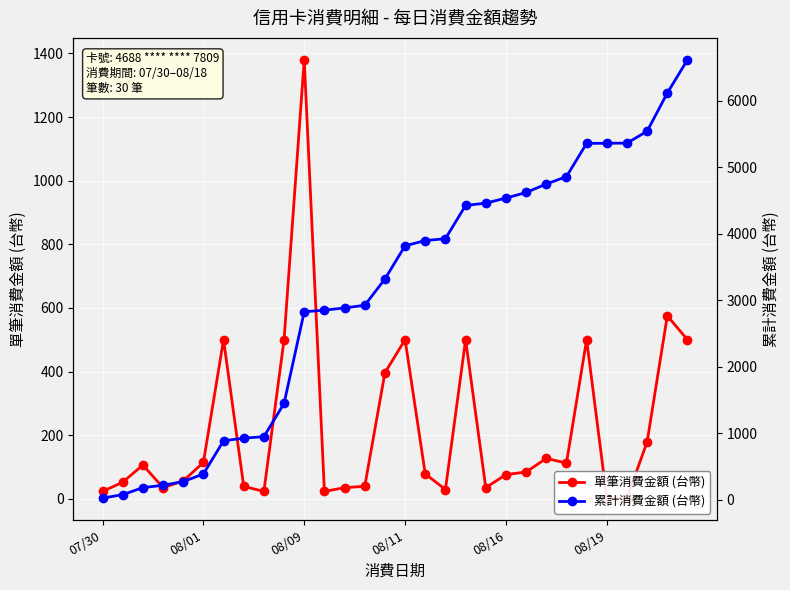

Which category has the lowest value in the 累計消費金額 (台幣) series?

07/30